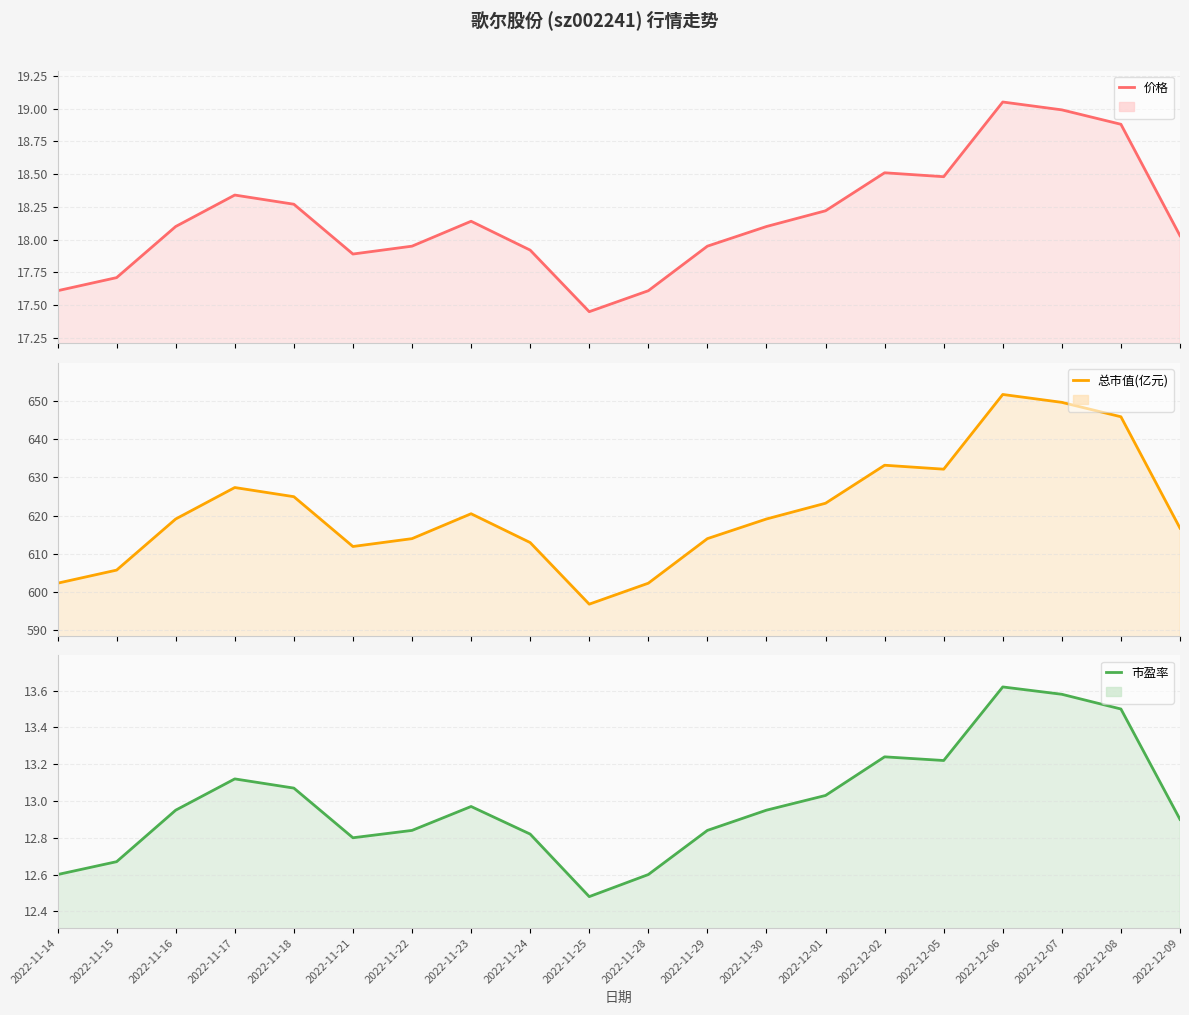

Is the value of 价格 at 2022-12-09 greater than the value of 市盈率 at 2022-11-14?

Yes